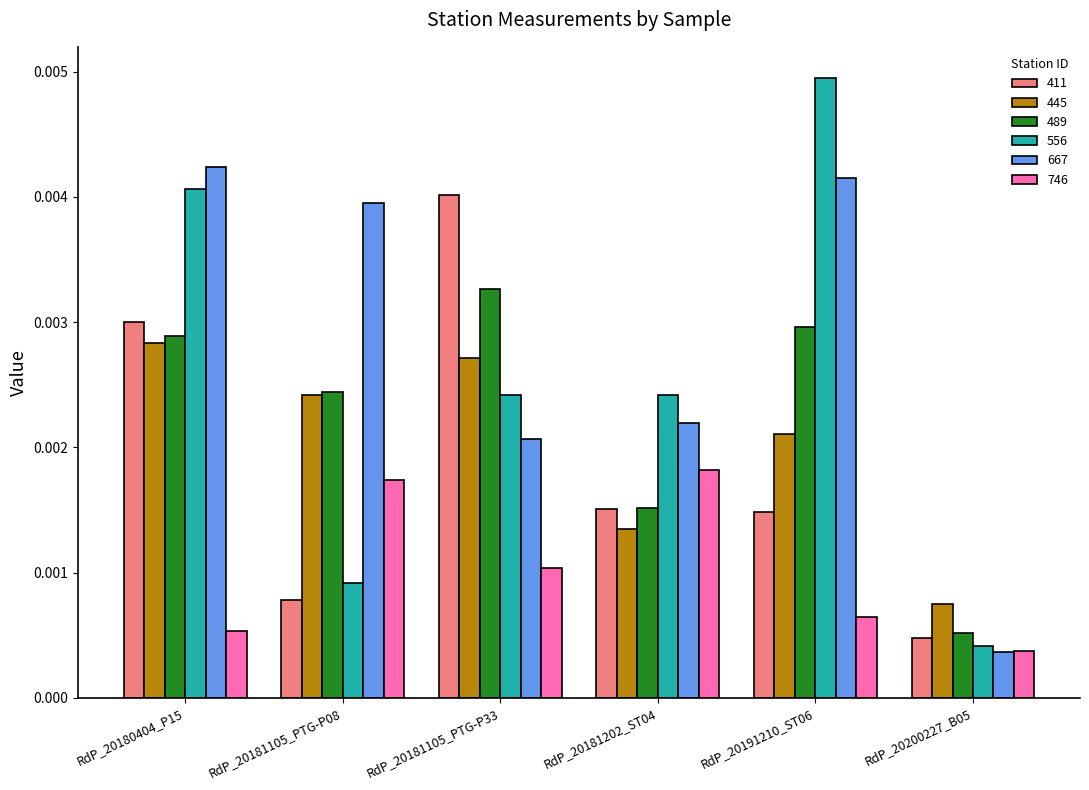

Which category has the lowest value in the 411 series?

RdP_20200227_B05